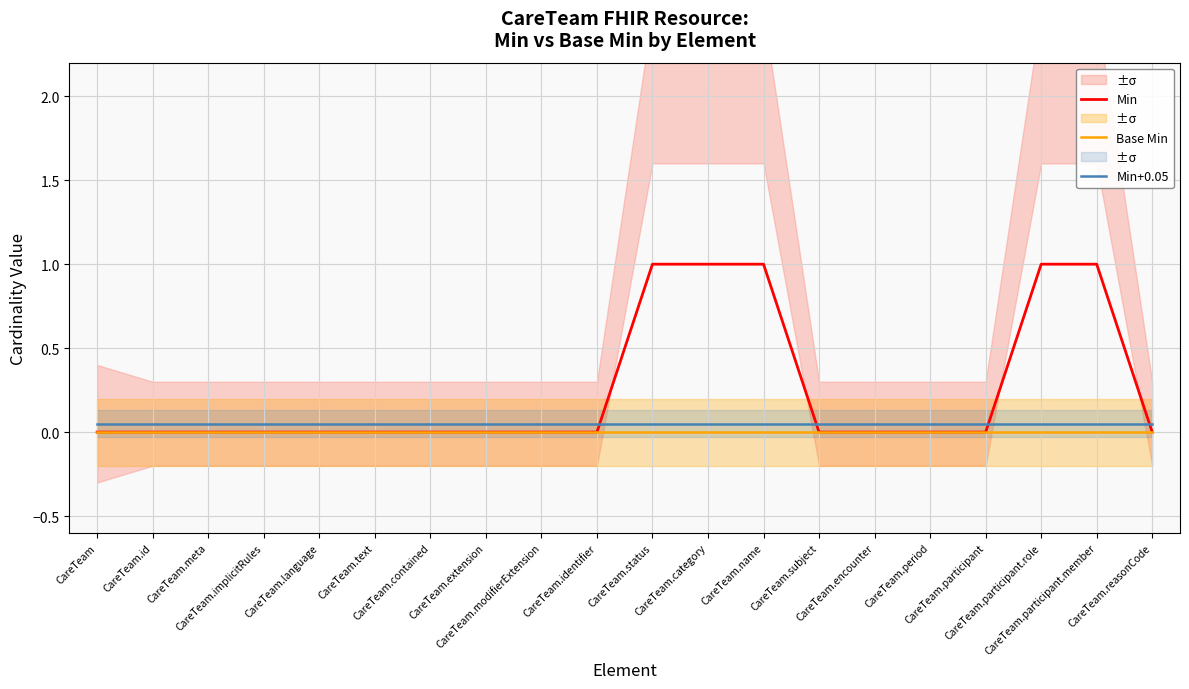

List the series in order of their peak value, lowest first.

Base Min, Min+0.05, Min